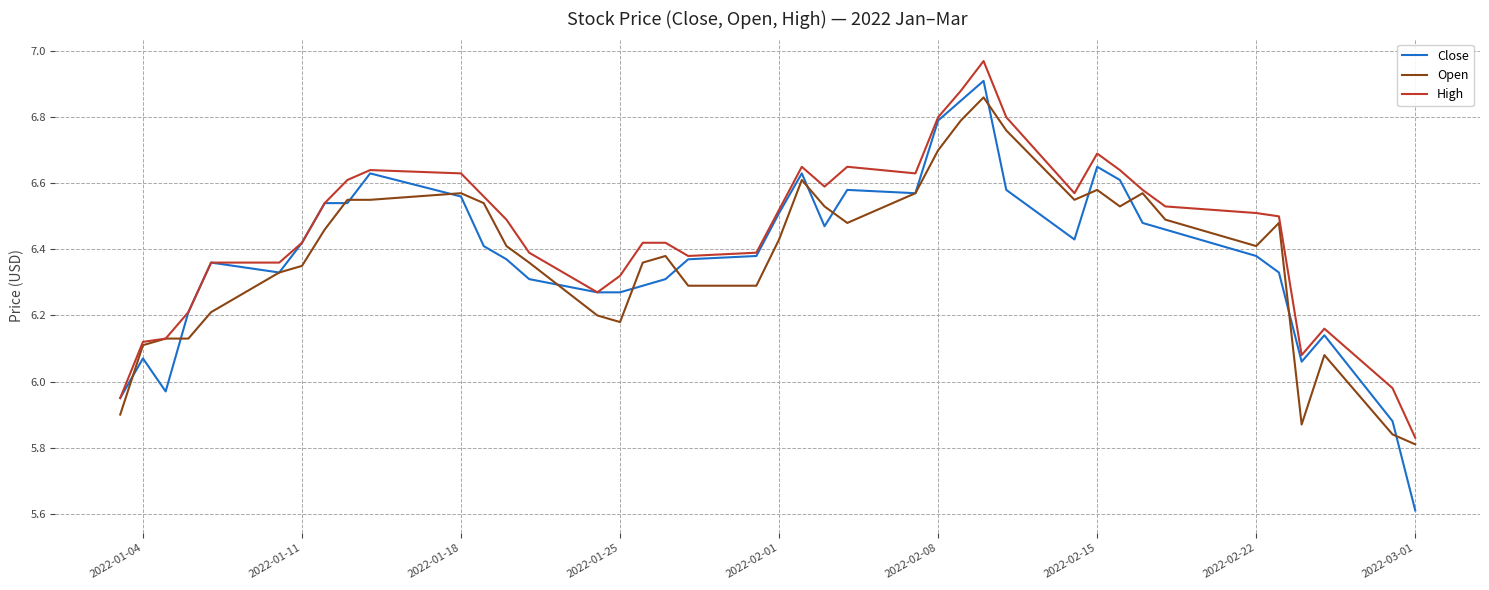

Which series has the largest total across all categories?

High